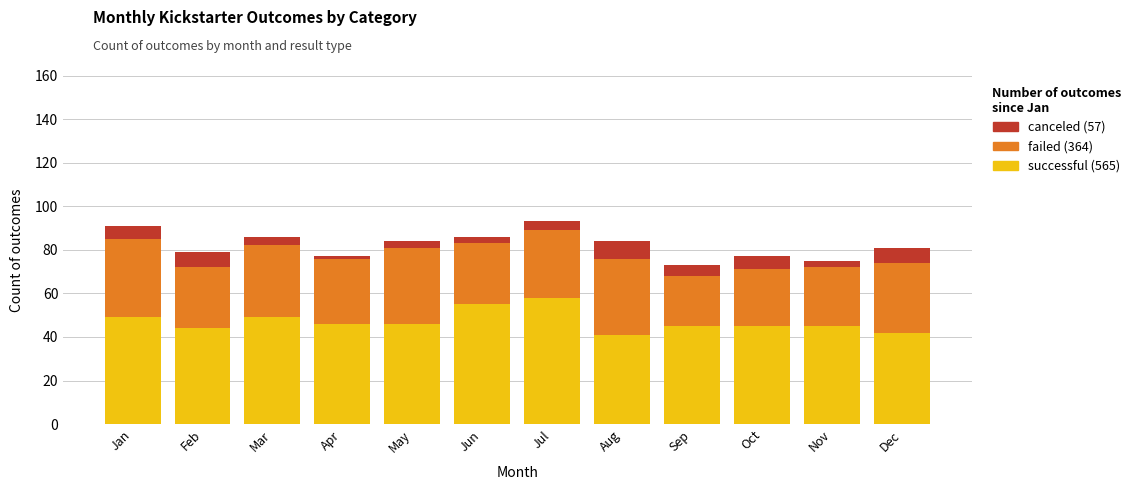

What is the total value across all series at Mar?

86